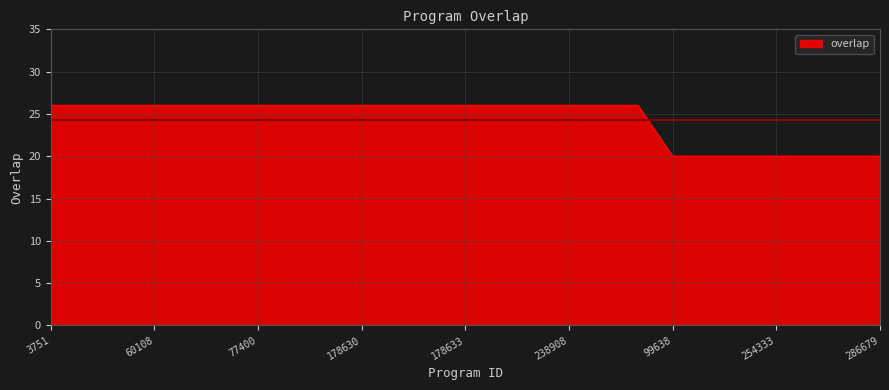

How many values are between 20 and 26?

25